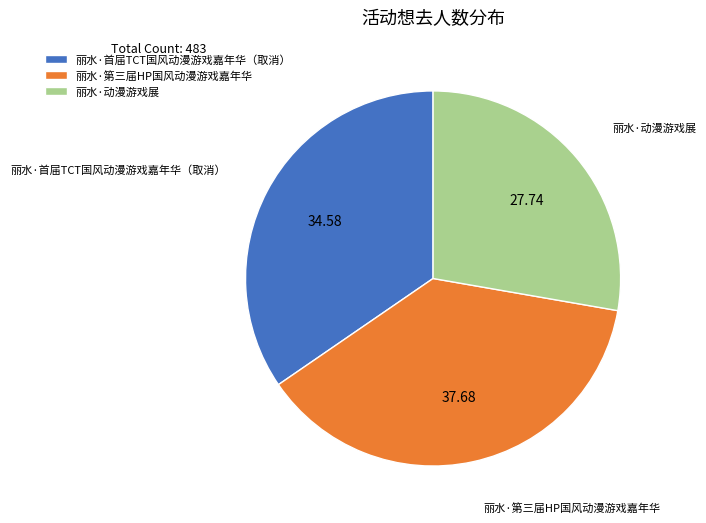

Does 丽水·第三届HP国风动漫游戏嘉年华 account for over 50% of the chart?

No